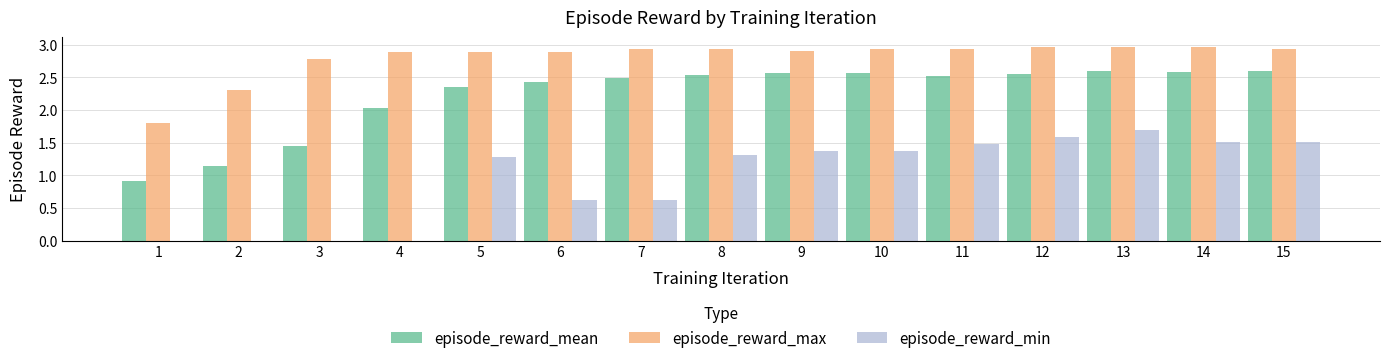

The value of episode_reward_mean at 10 is 2.6. True or false?

True